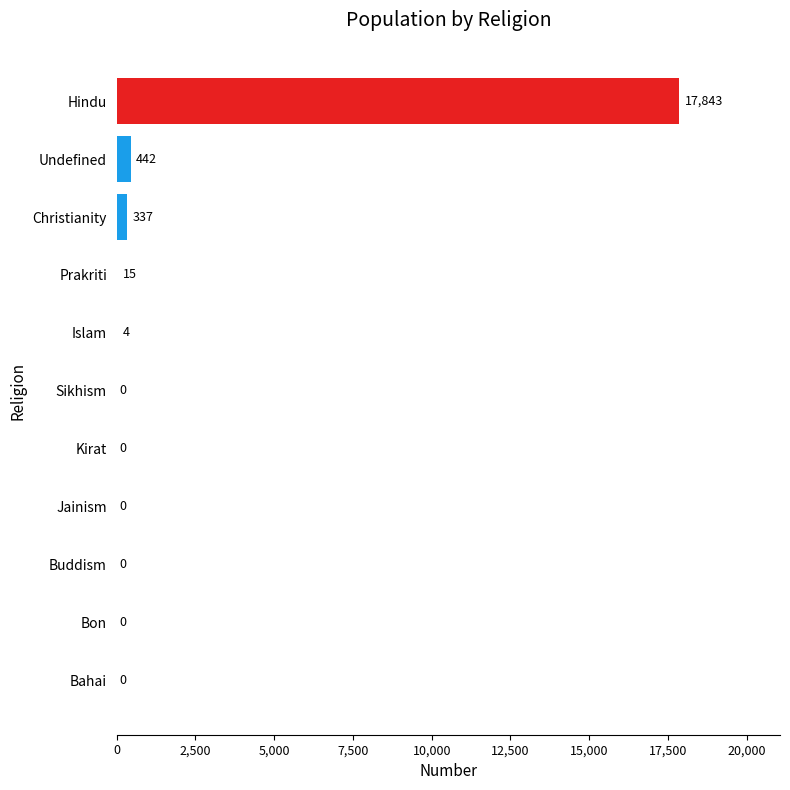

Reading top to bottom, extract all data points from this chart.

Hindu=17843	Undefined=442	Christianity=337	Prakriti=15	Islam=4	Sikhism=0	Kirat=0	Jainism=0	Buddism=0	Bon=0	Bahai=0